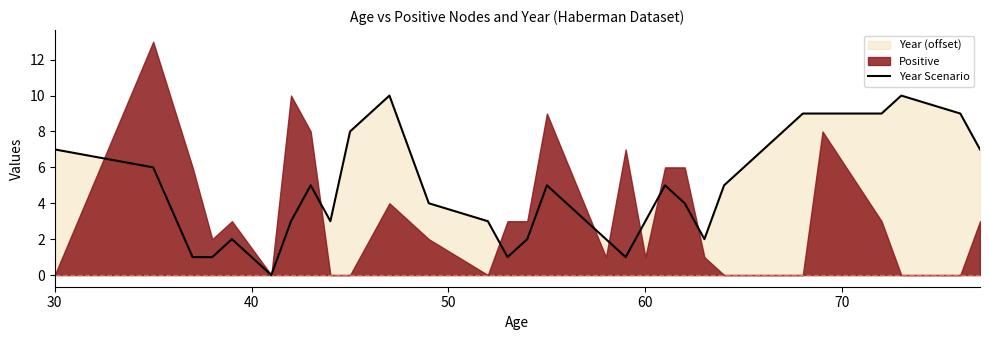

How many interior local valleys (lower than both neighbors) does the data have?

5